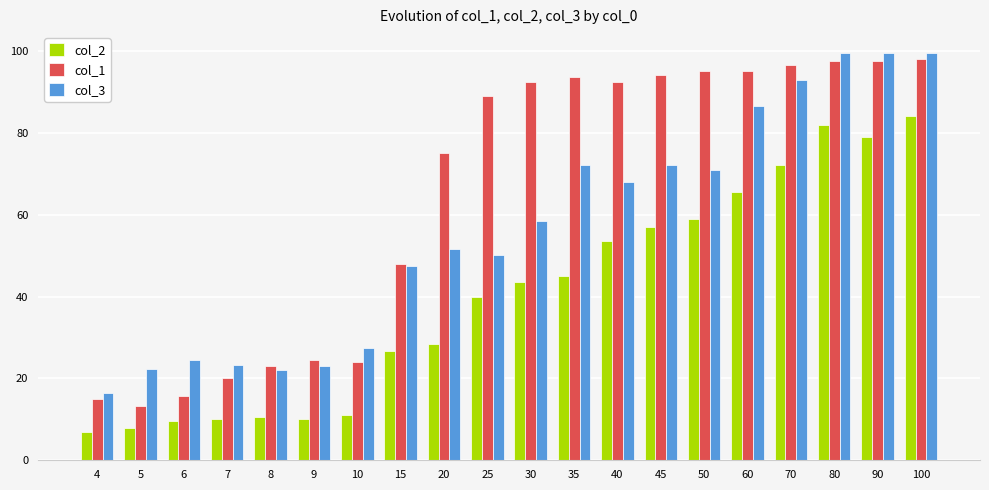

What is the difference between the maximum and second lowest values in the col_3 series?

77.6